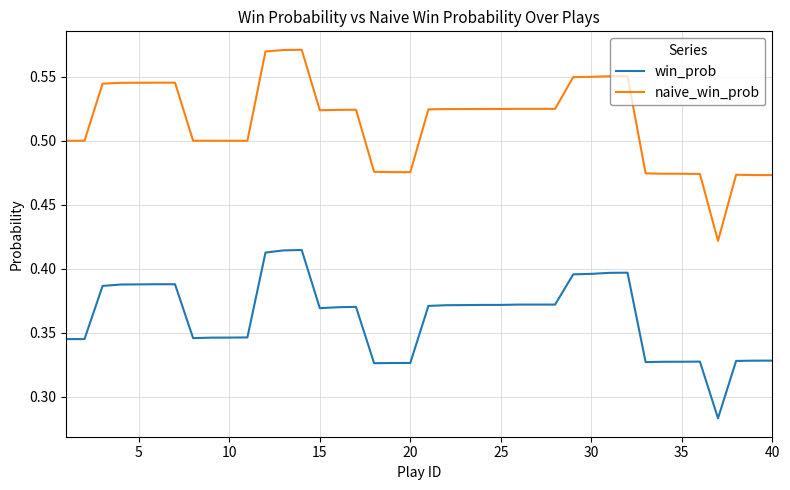

Which series has the largest total across all categories?

naive_win_prob